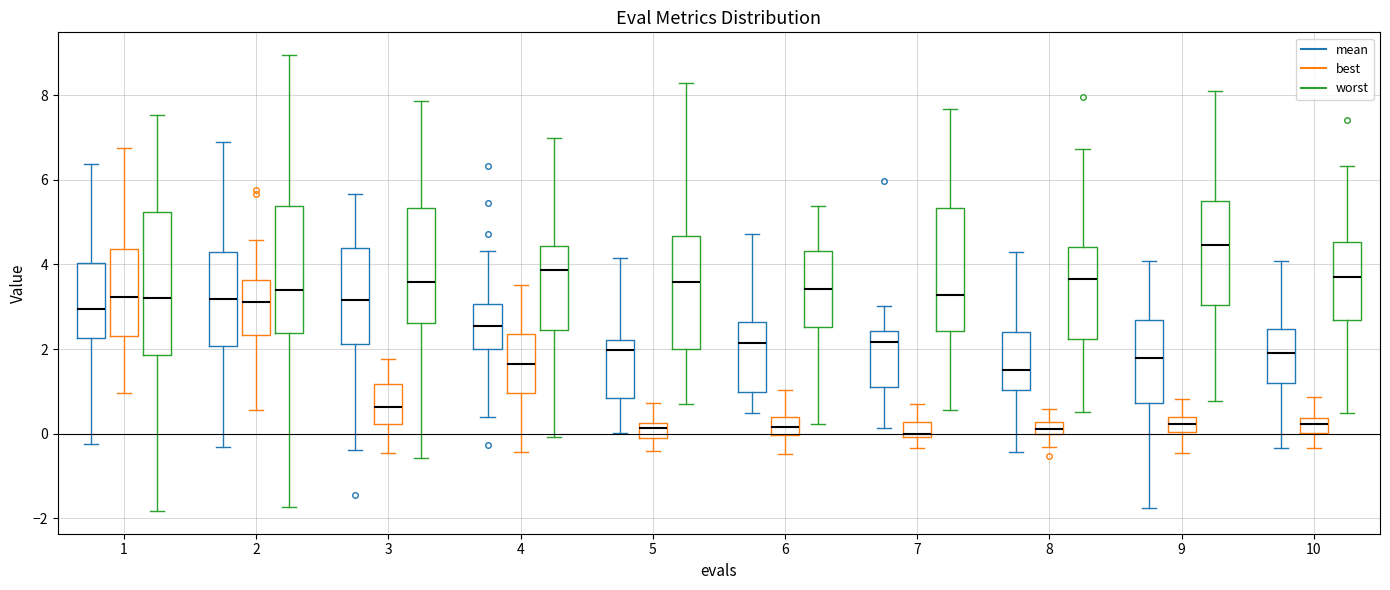

Which box's median line is the highest?

9 (worst)